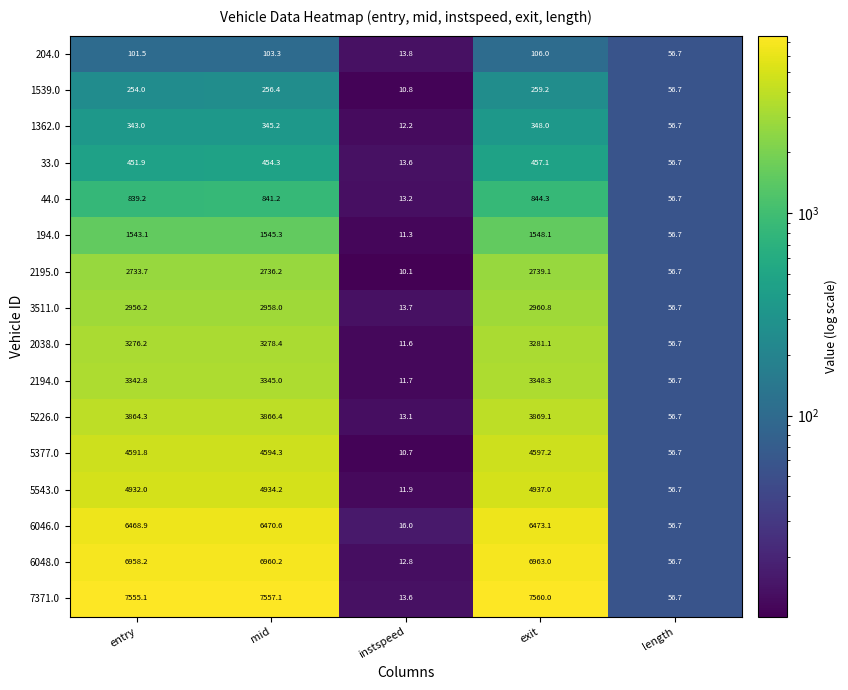

Is it true that 2038.0 equals 3278.4 at mid?

True